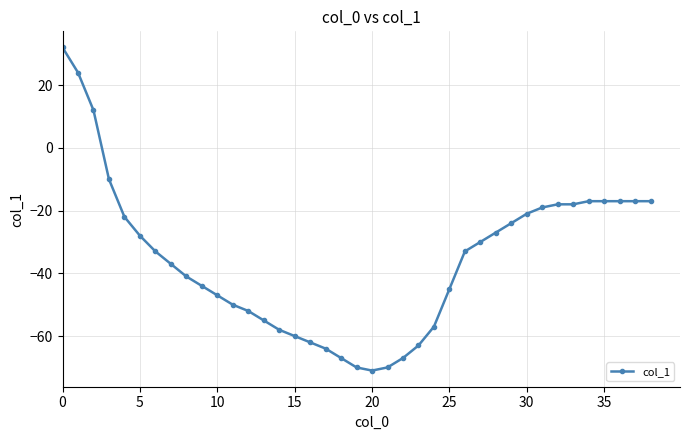

What is the difference between the maximum and second lowest values?

102